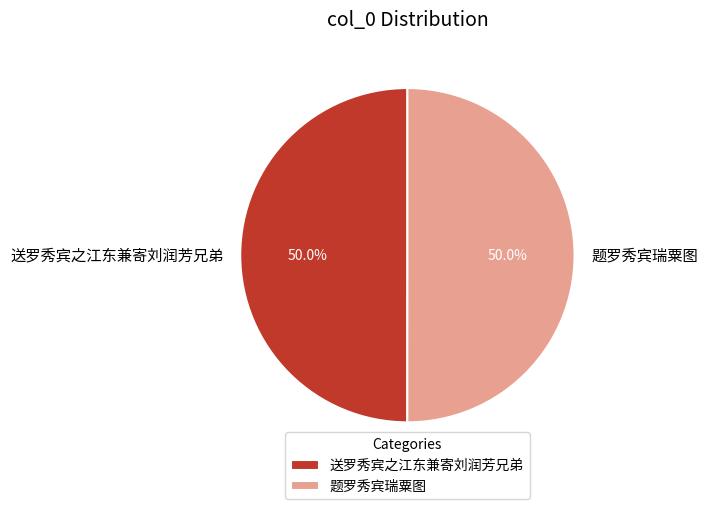

What percentage do 送罗秀宾之江东兼寄刘润芳兄弟 and 题罗秀宾瑞粟图 together represent?

100.0%